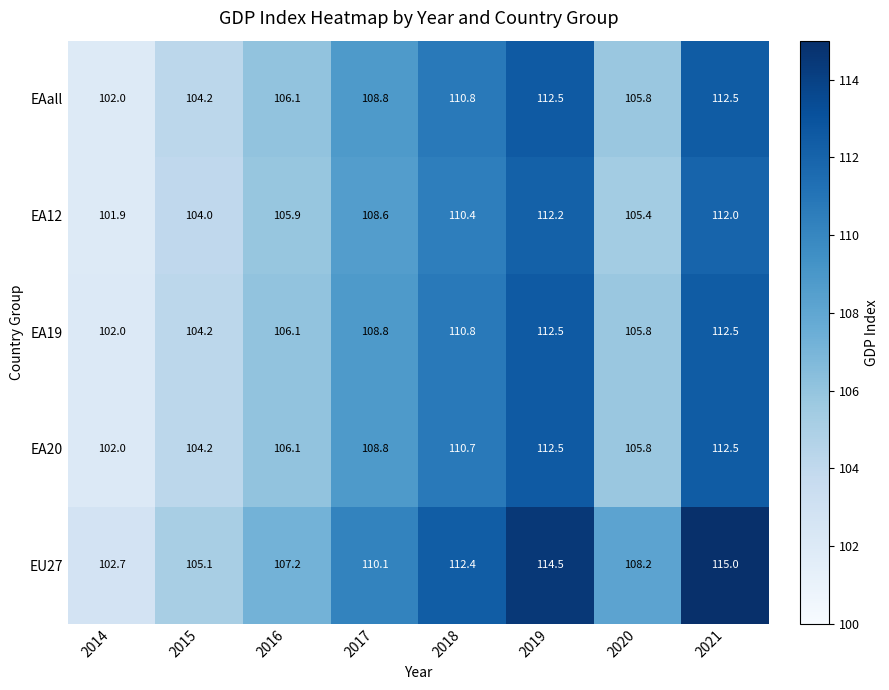

Which series has the largest total across all categories?

EU27